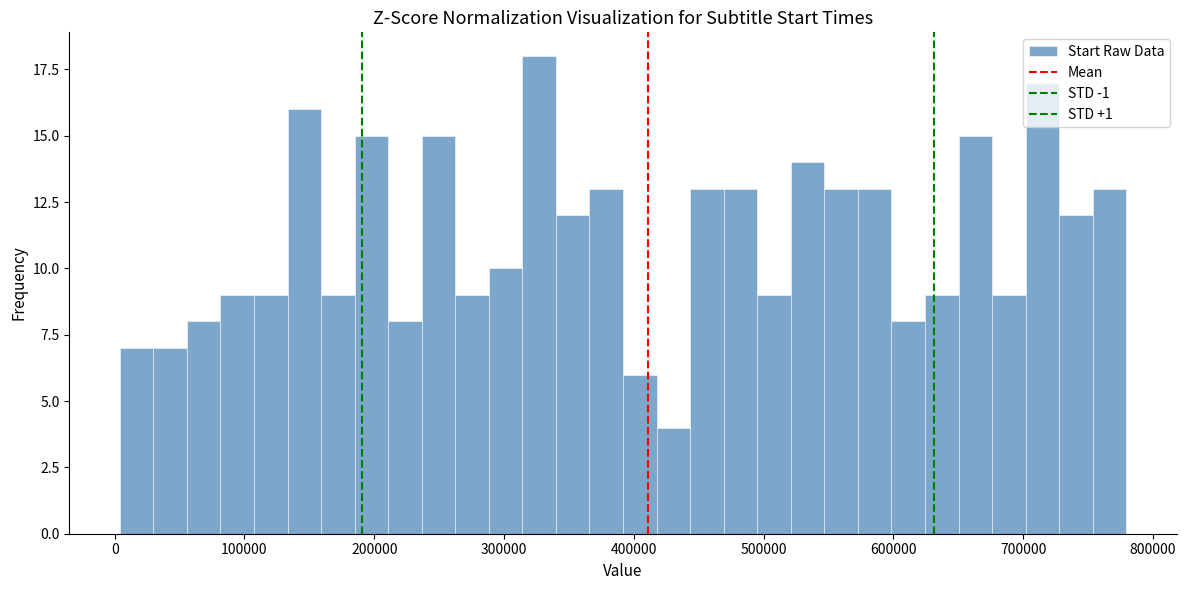

Around what value on the x-axis is the tallest bar? Give the approximate position of its centre, as read against the axis.

330000